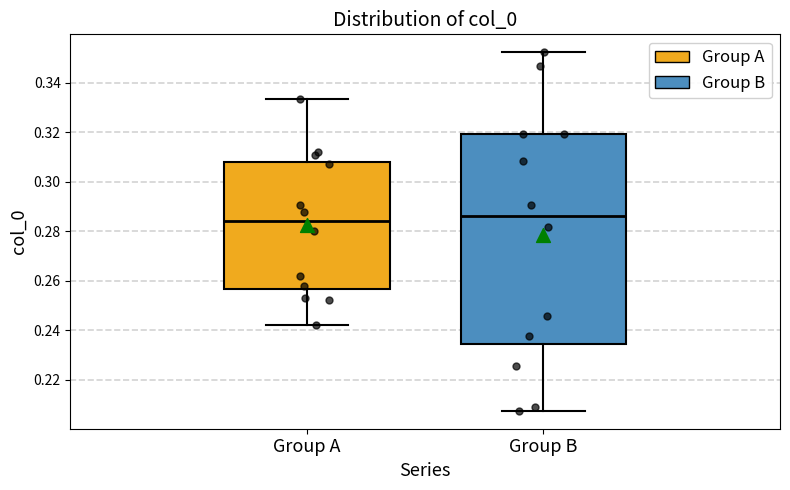

Where does the lower whisker of the box for Group B end on the y-axis? The values are not printed on the chart, so give them approximately, as read against the axis.

0.208